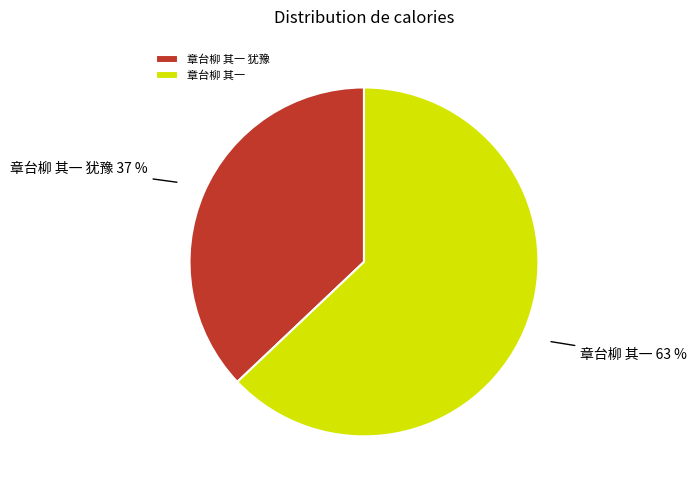

How many segments does this pie chart have?

2